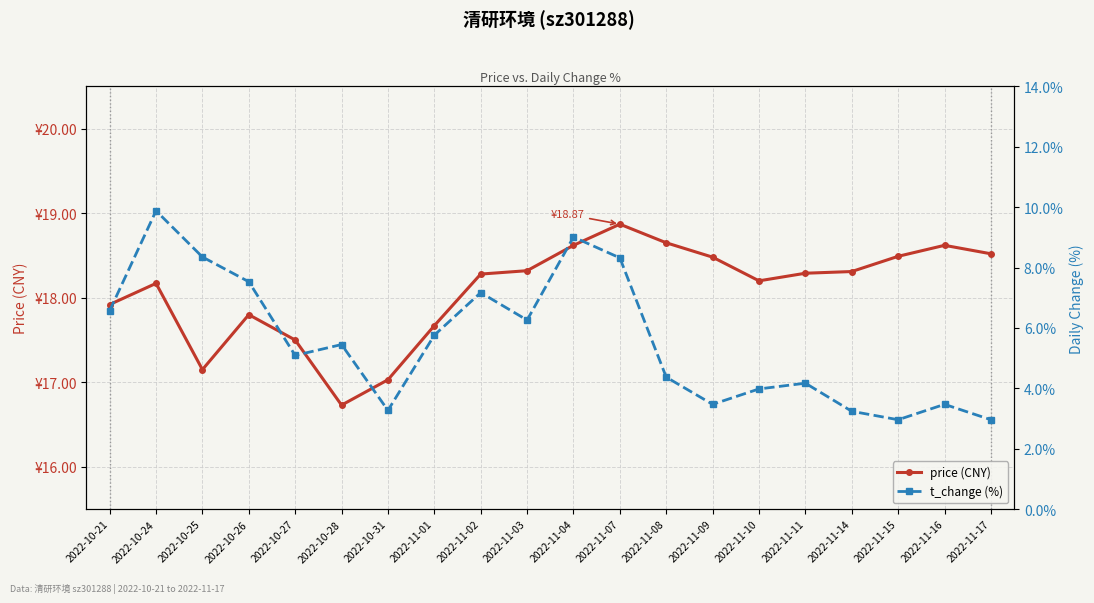

What is the greatest value displayed?

18.9